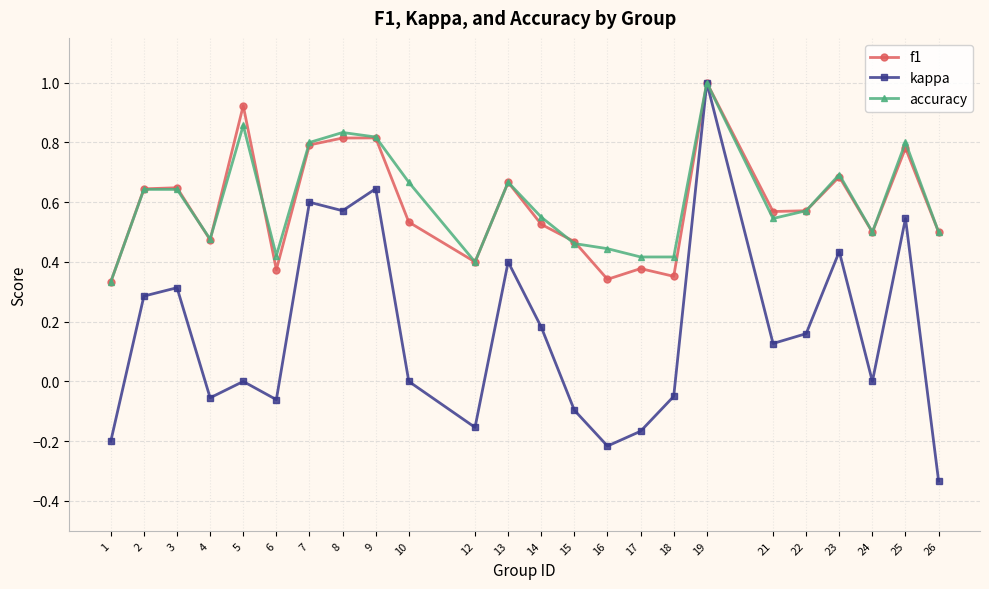

How many lines are shown in the chart?

3